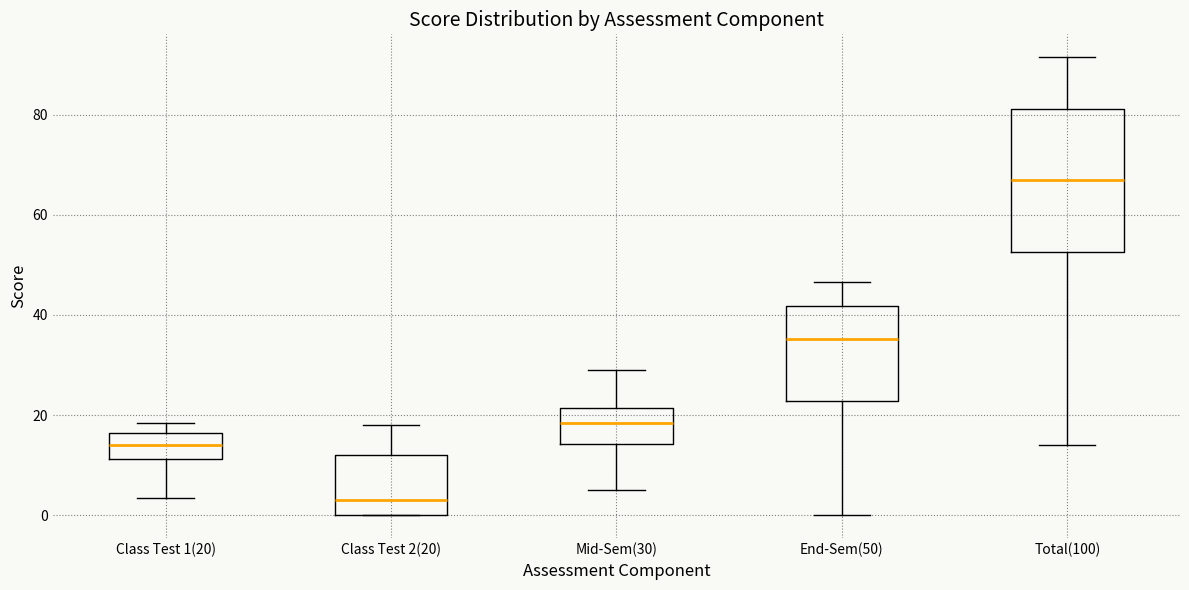

Reading left to right, read every box against the y-axis: the position of its median line, the range the box covers, and the ends of its whiskers. The values are not printed on the chart, so give them approximately, as read against the axis.

Class Test 1(20): median 14, box 12 to 16, whiskers 4 to 18
Class Test 2(20): median 4, box 0 to 12, whiskers 0 to 18
Mid-Sem(30): median 18, box 14 to 22, whiskers 6 to 30
End-Sem(50): median 36, box 22 to 42, whiskers 0 to 46
Total(100): median 68, box 52 to 82, whiskers 14 to 92